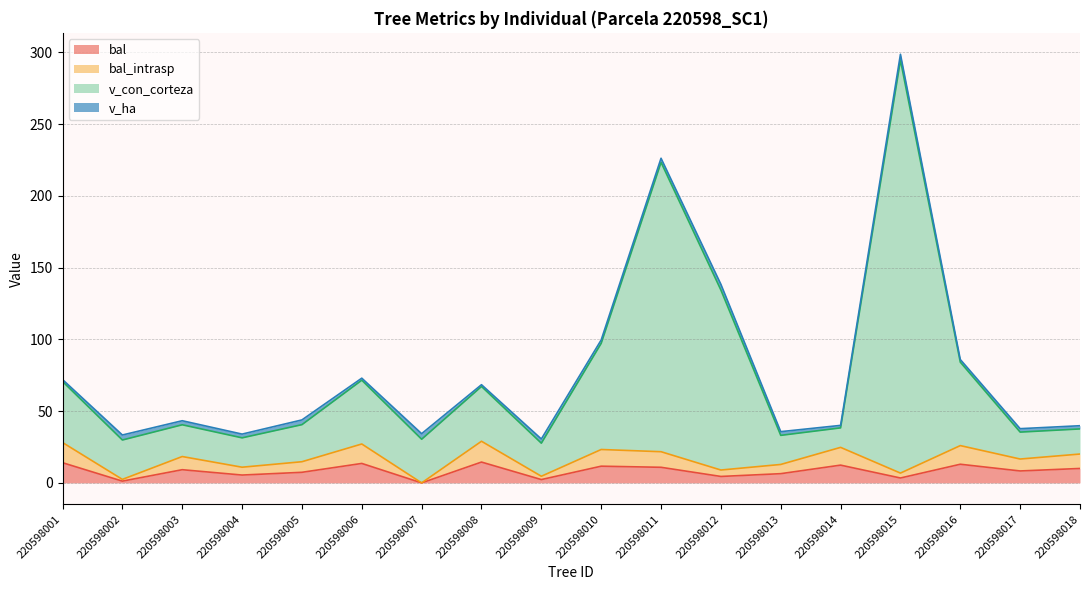

What is the difference between the maximum and second lowest values in the bal series?

13.3